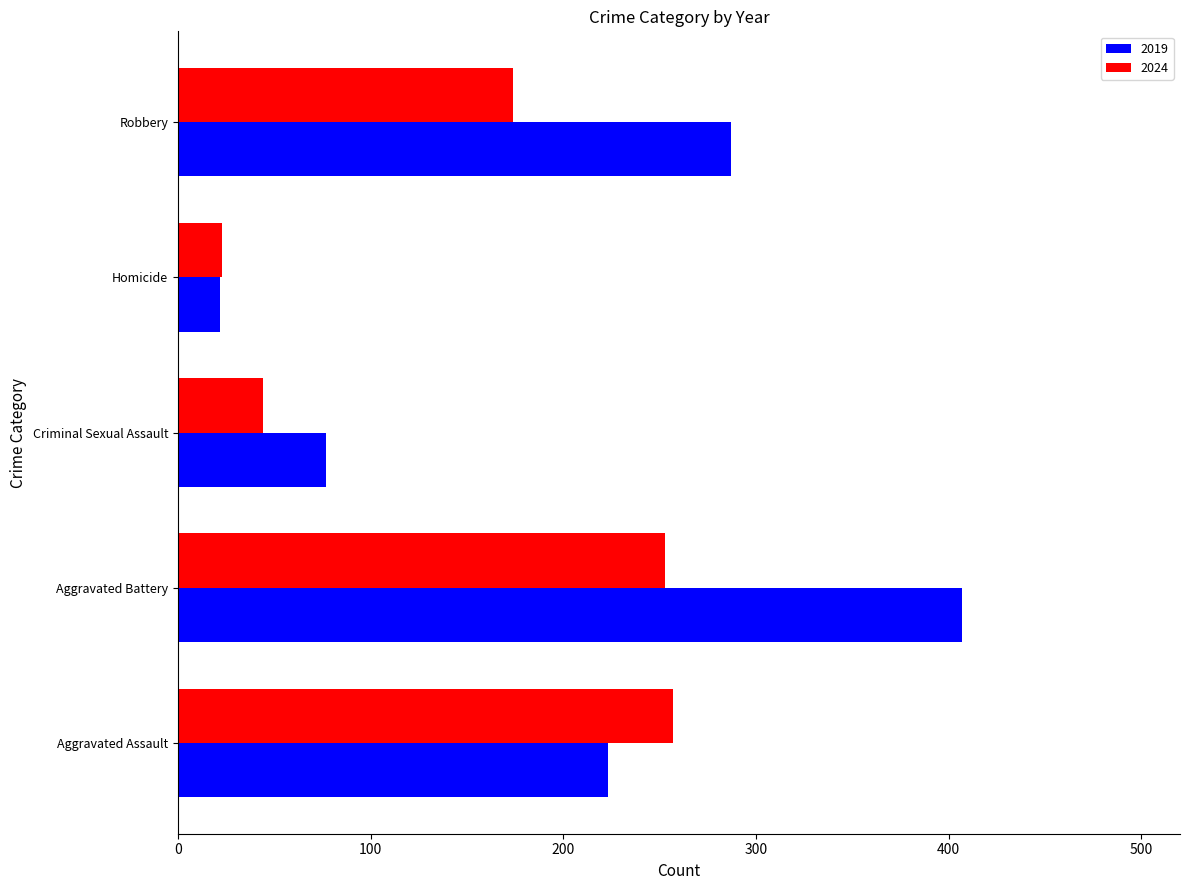

Is it true that 2024 equals 23 at Homicide?

True